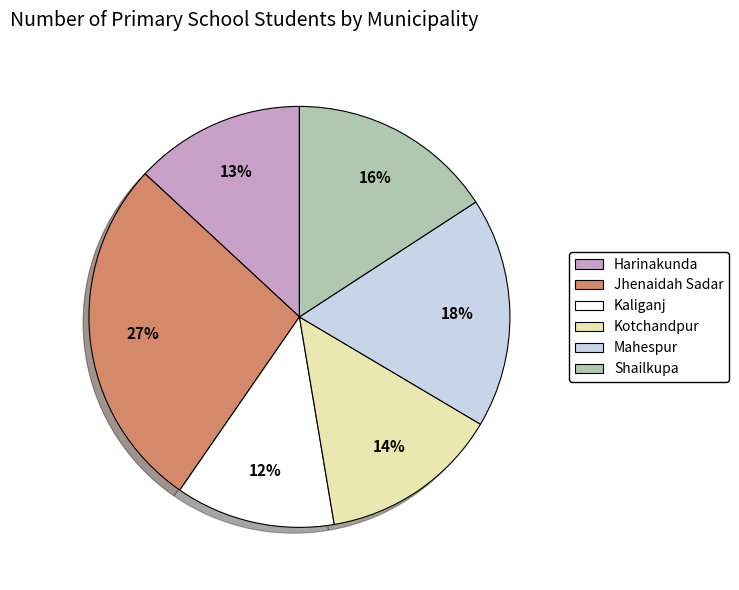

To the nearest percent, what portion does Kaliganj represent?

12%